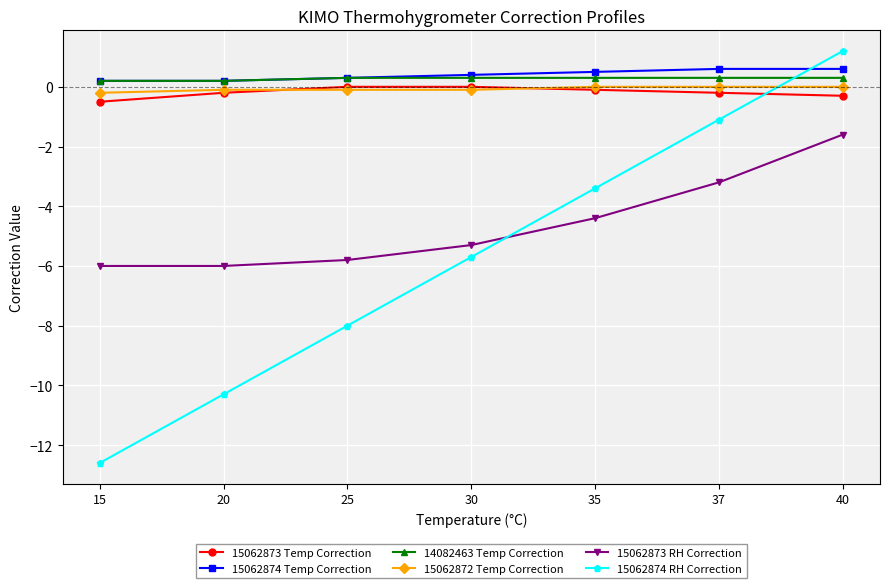

Which series has the widest spread of values?

15062874 RH Correction